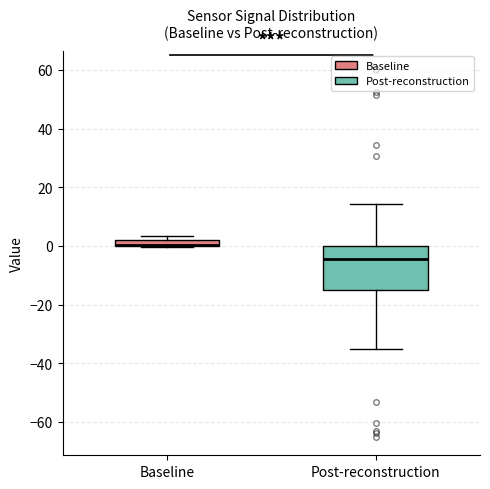

Where is the lower edge of the box for Baseline on the y-axis? The values are not printed on the chart, so give them approximately, as read against the axis.

0